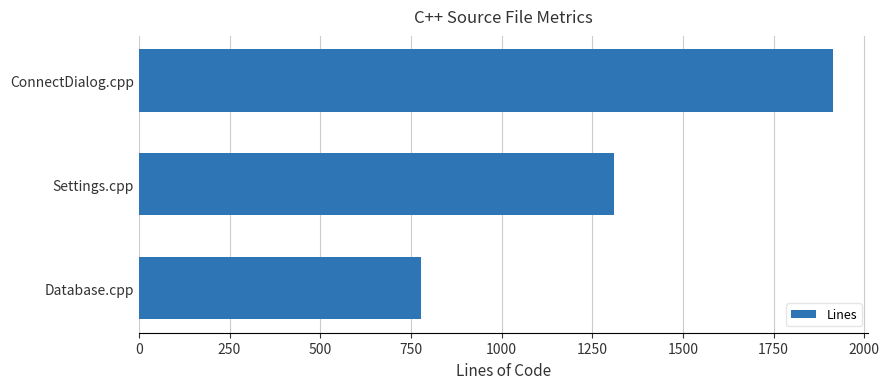

Which has a higher value, ConnectDialog.cpp or Settings.cpp?

ConnectDialog.cpp